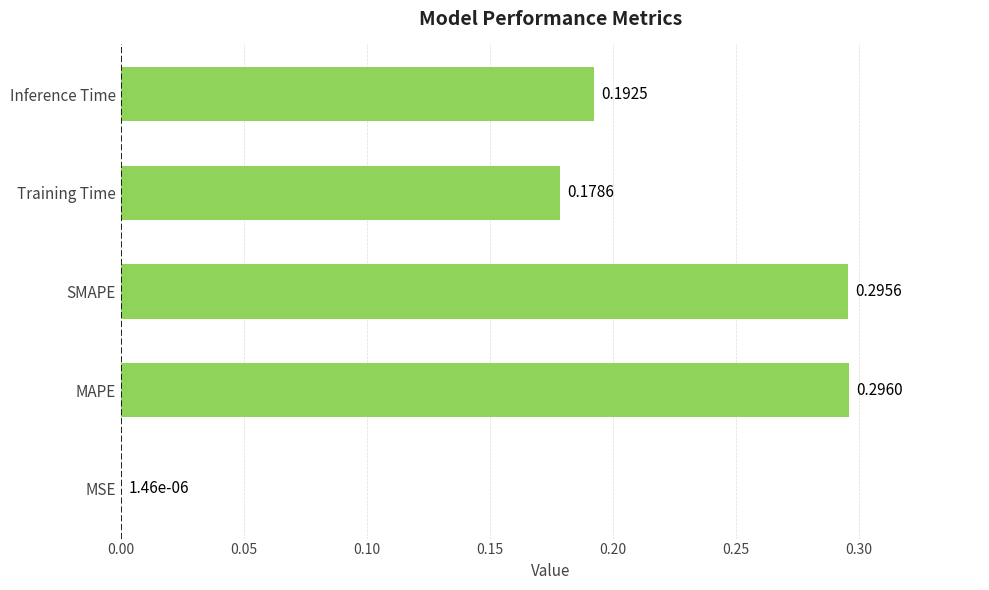

At which category does the chart reach its peak across all series?

MAPE